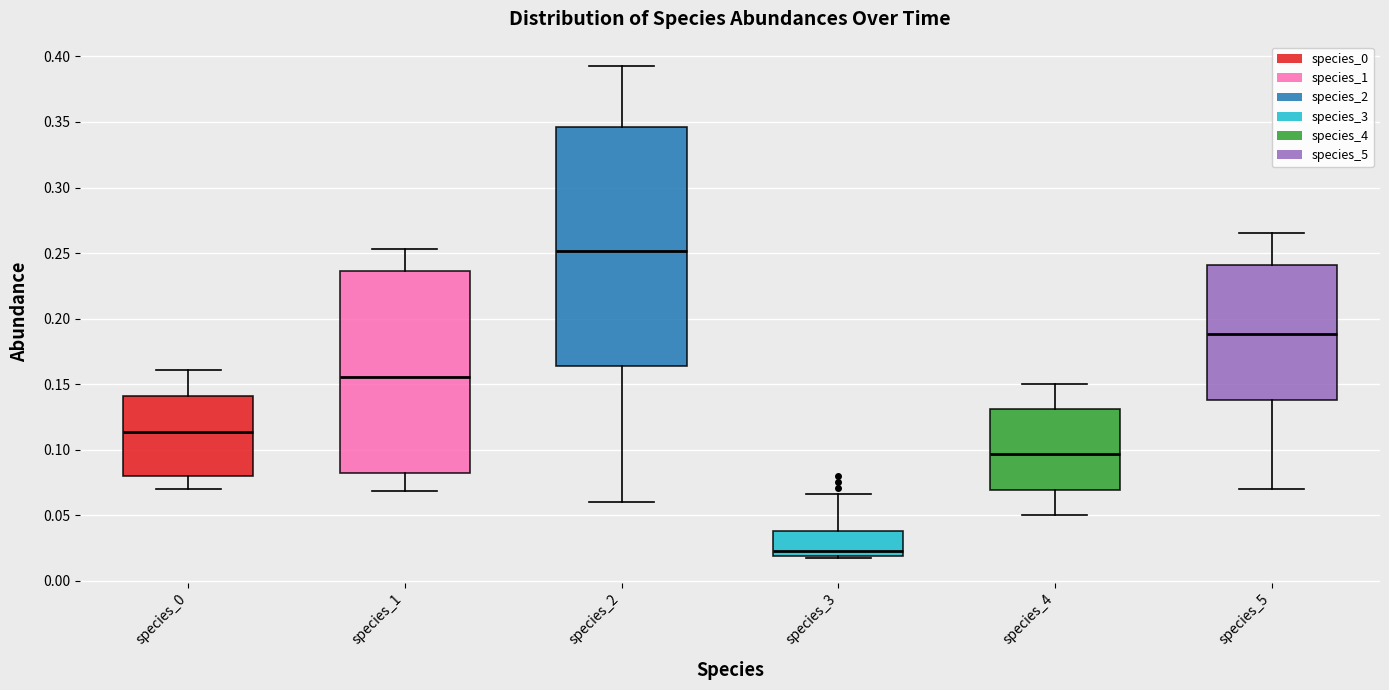

Comparing the boxes themselves (not the whiskers), which one is the tallest?

species_2